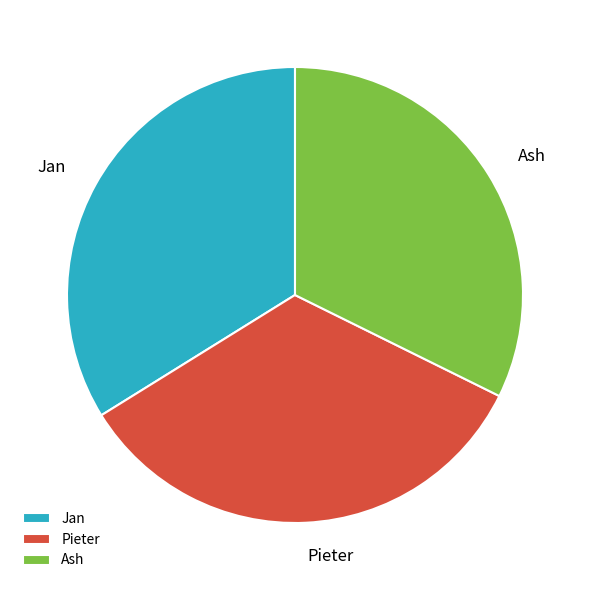

Which category has the smallest portion of the pie?

Ash